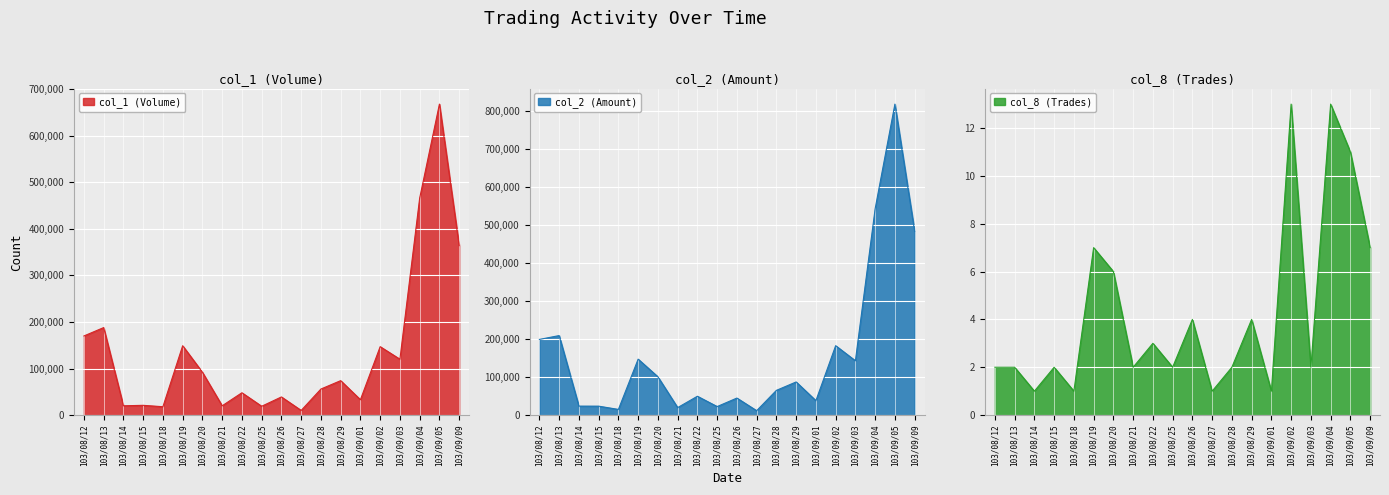

What is the maximum value shown in the chart?

817470